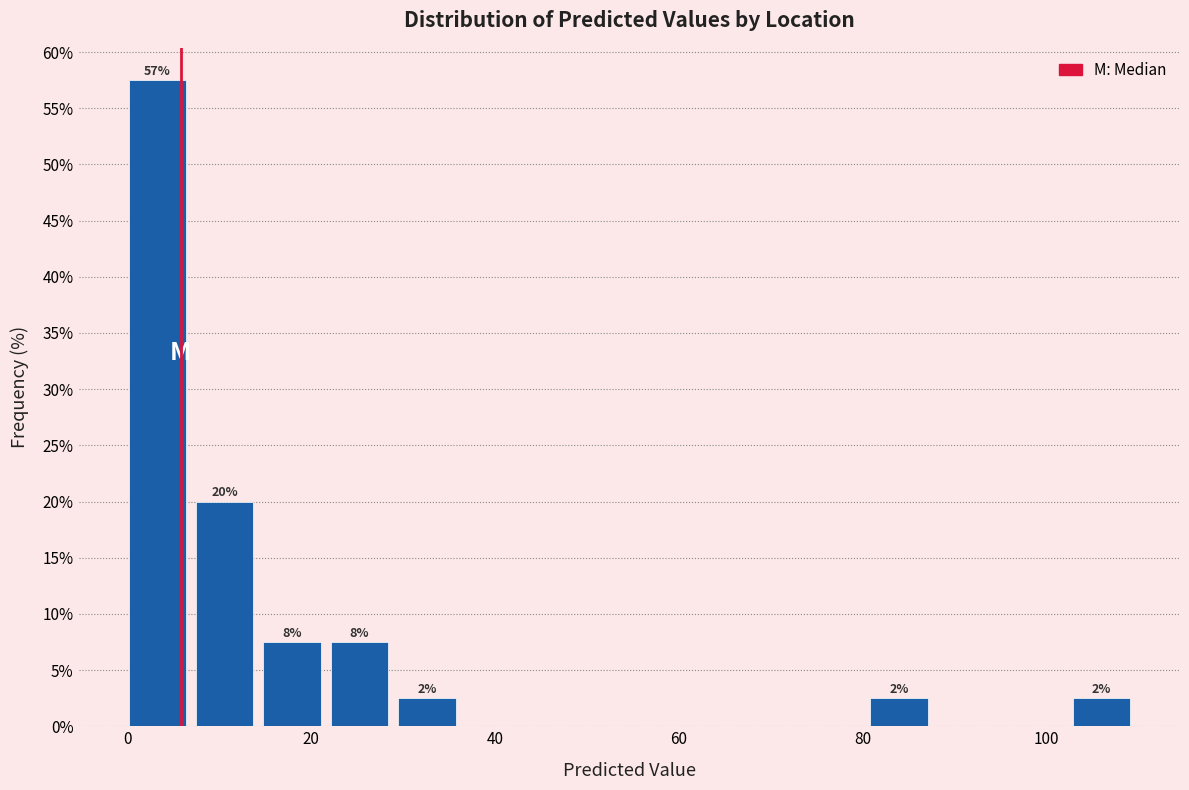

Around what value on the x-axis is the tallest bar? Give the approximate position of its centre, as read against the axis.

4